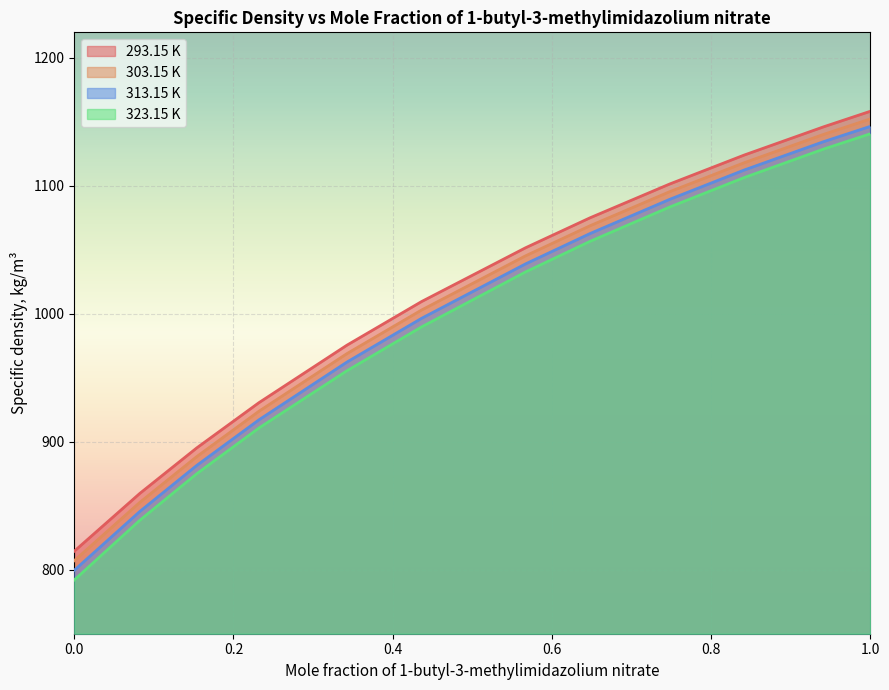

Is the value of 313.15 K at 0.6481 greater than the value of 303.15 K at 1.0?

No